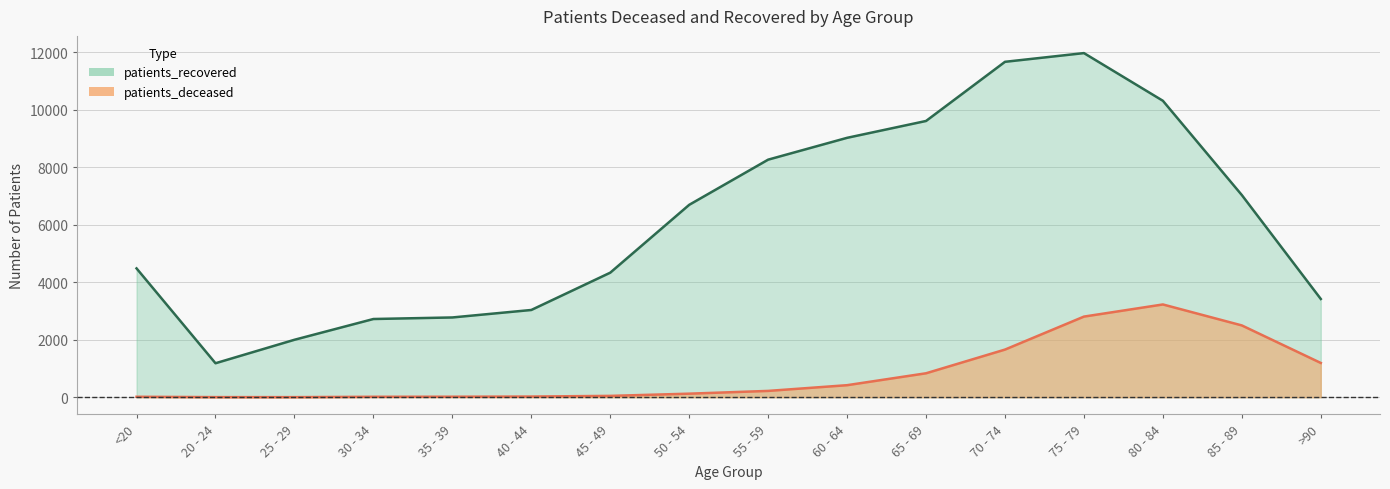

At 55 - 59, list the series in order from largest to smallest.

patients_recovered, patients_deceased